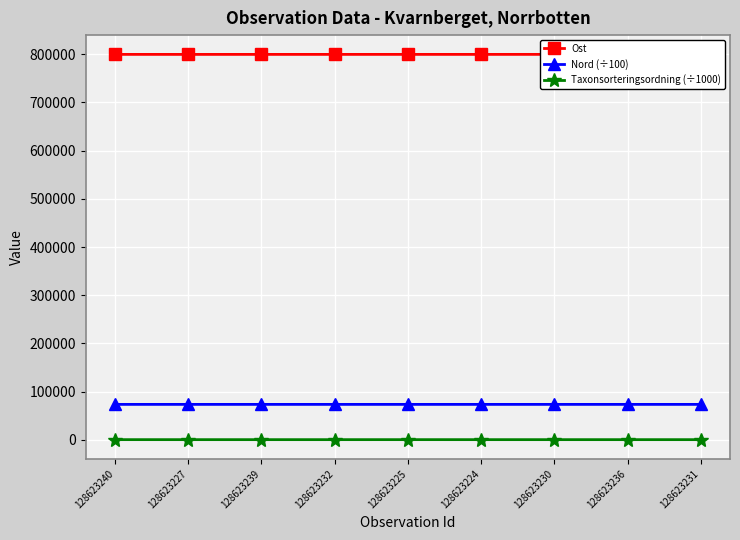

How many values in the Ost series exceed 799839?

4